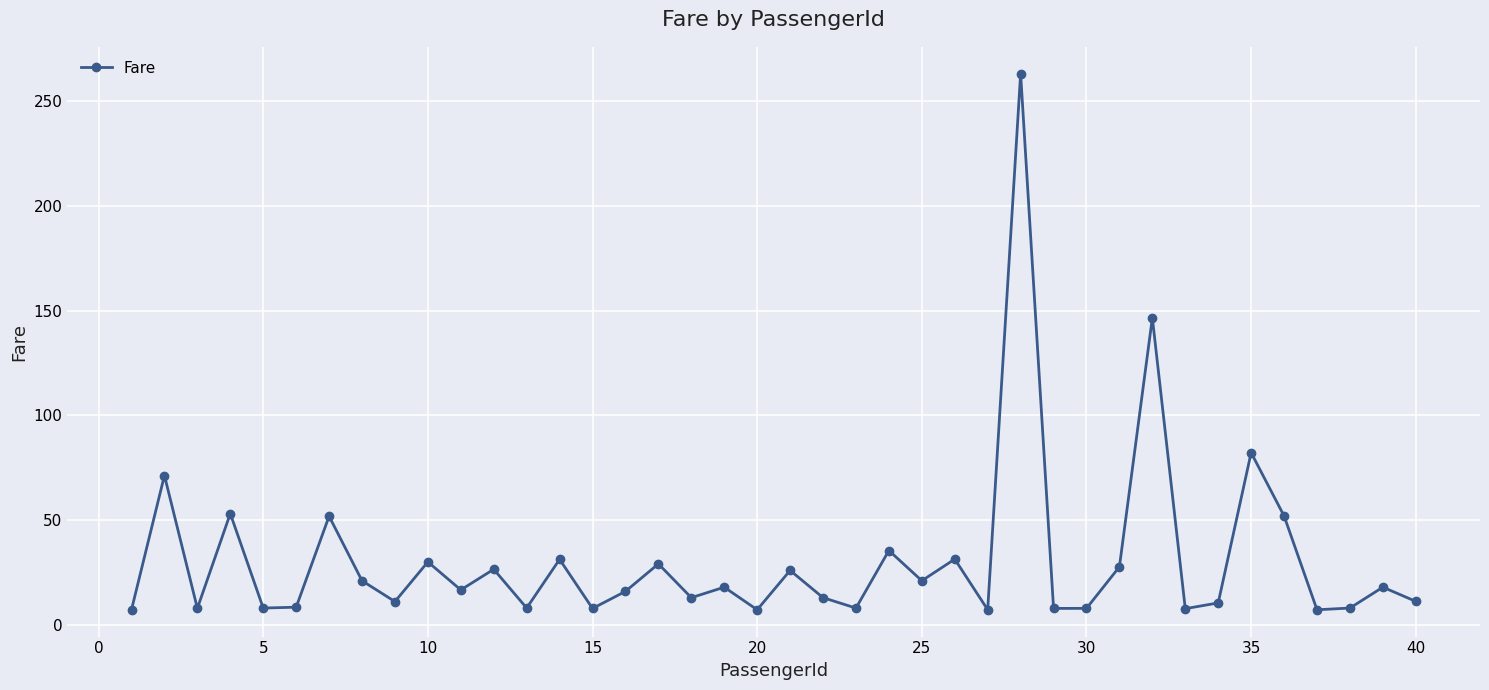

What is the value of the 23rd point from the left?

8.0